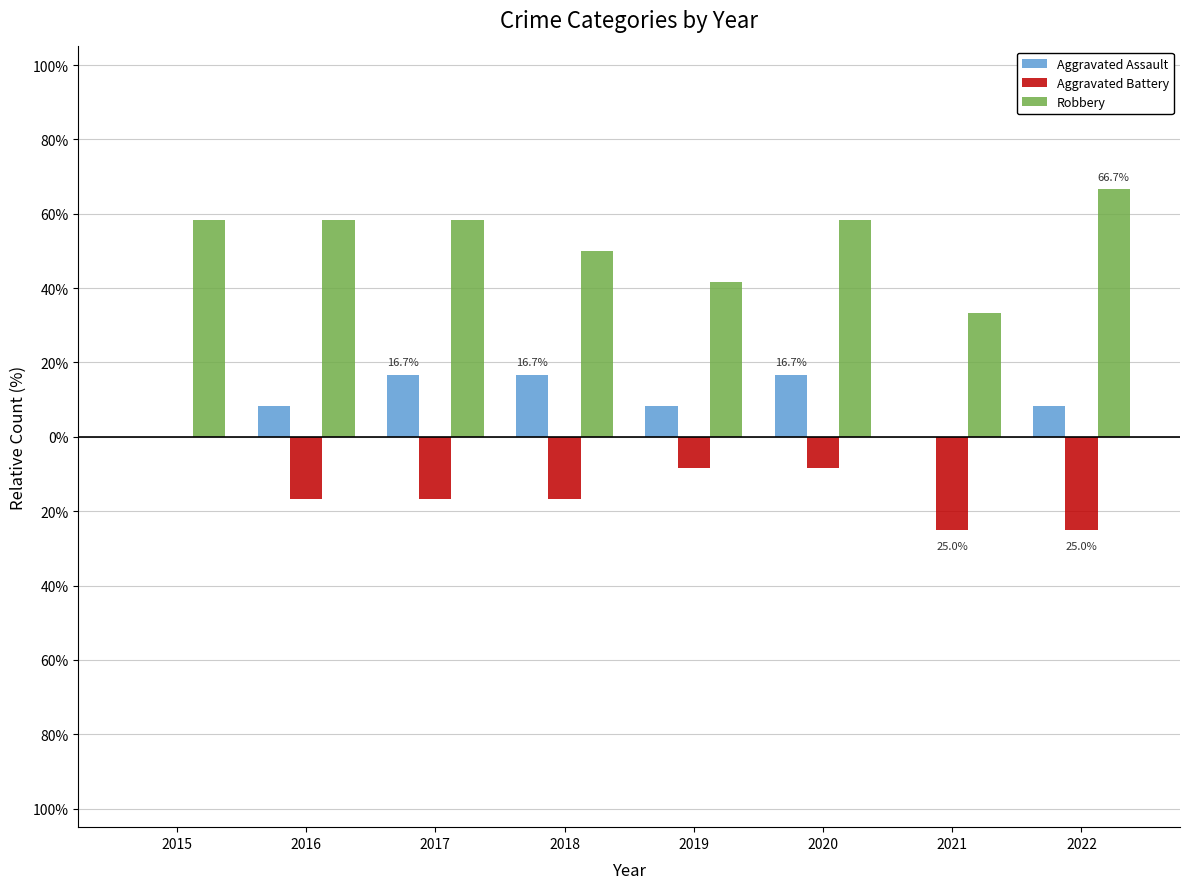

Reading left to right, extract all data points from this chart.

Aggravated Assault: 2015=0.0	2016=8.3	2017=16.7	2018=16.7	2019=8.3	2020=16.7	2021=0.0	2022=8.3
Aggravated Battery: 2015=0.0	2016=-16.7	2017=-16.7	2018=-16.7	2019=-8.3	2020=-8.3	2021=-25.0	2022=-25.0
Robbery: 2015=58.3	2016=58.3	2017=58.3	2018=50.0	2019=41.7	2020=58.3	2021=33.3	2022=66.7